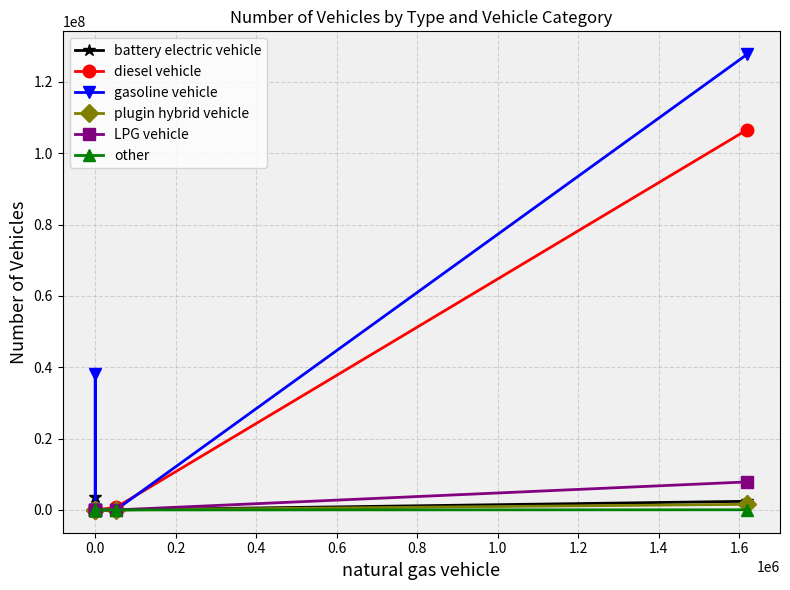

True or false: other has a value of 74701.0 at 0.8.

False